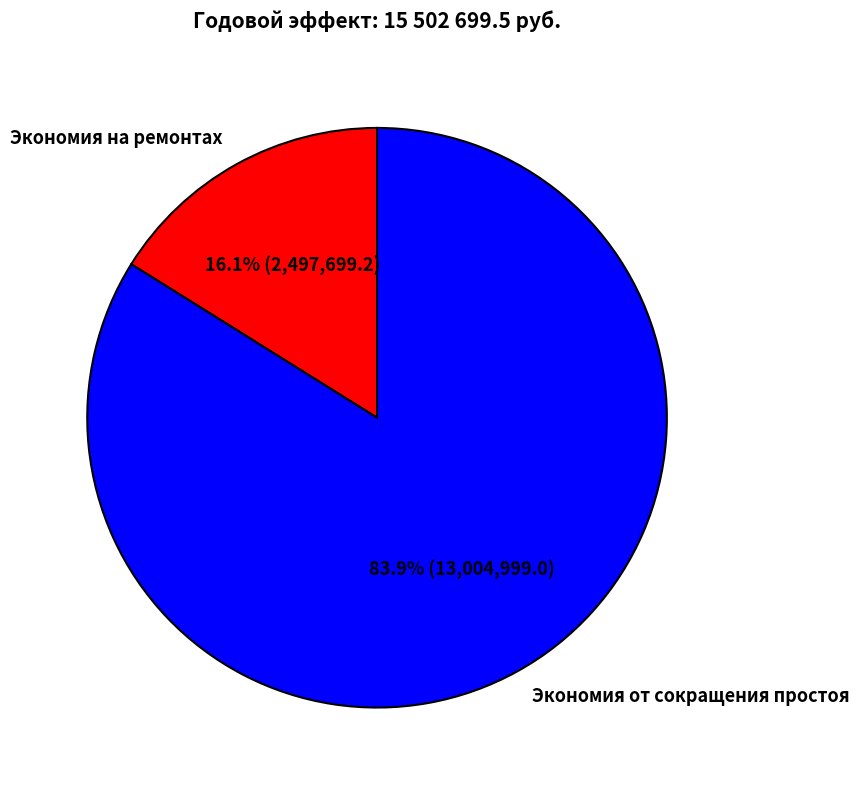

What is the majority slice?

Экономия от сокращения простоя